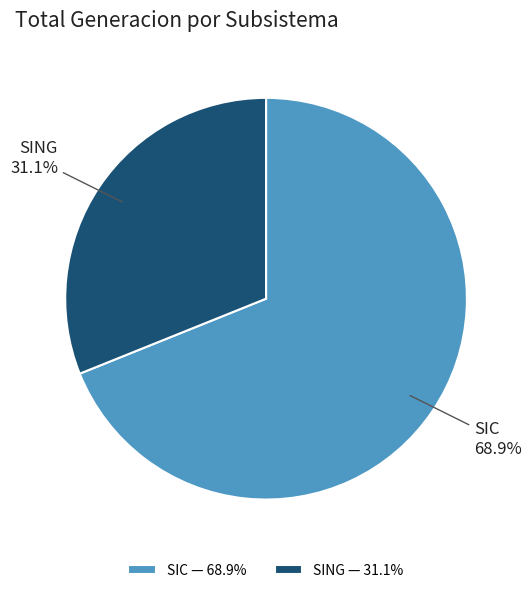

Rank the categories by value from highest to lowest.

SIC, SING